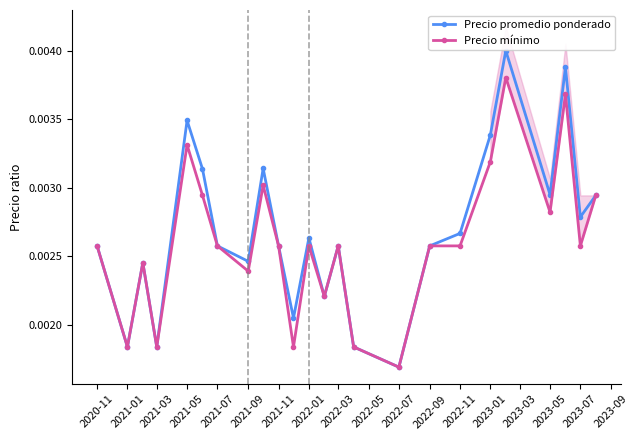

Does the chart display data point markers on the line(s)?

Yes